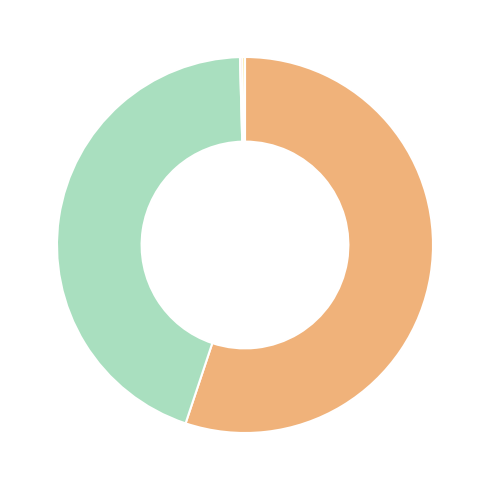

To the nearest percent, what is the average slice percentage?

20%